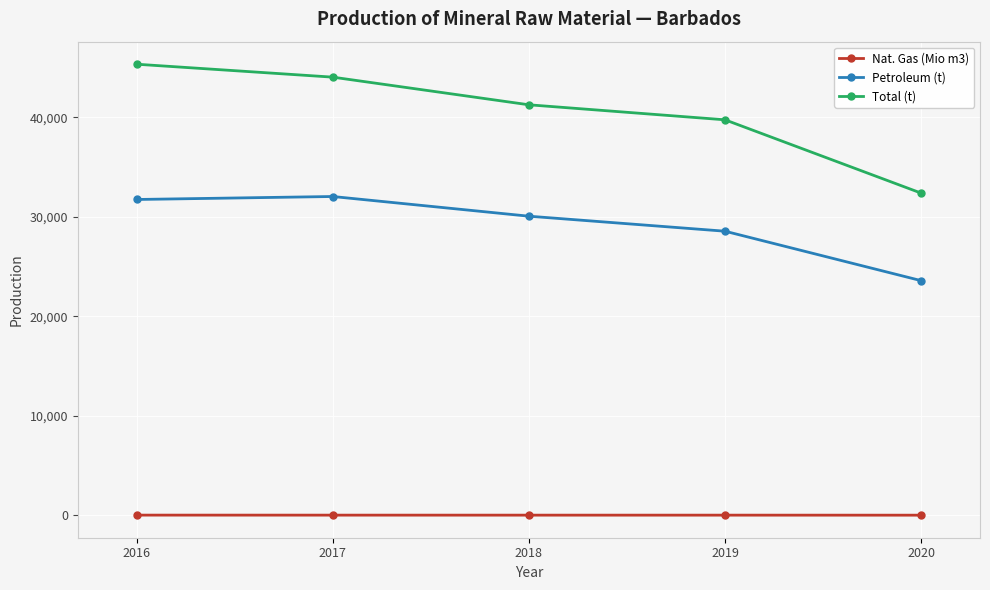

What is the maximum value shown in the chart?

45350